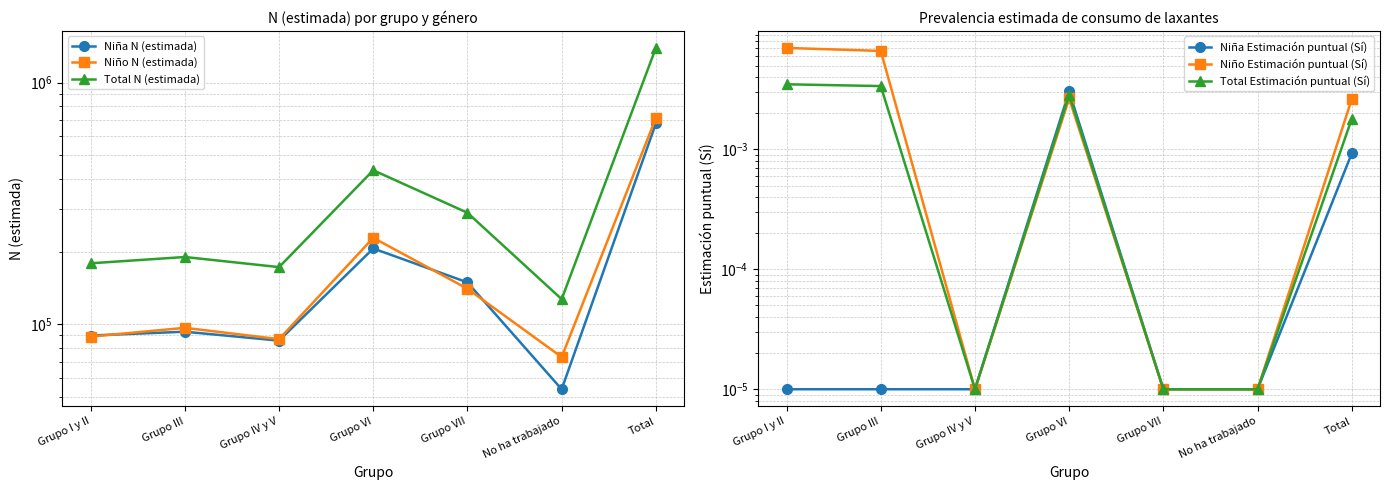

What is the average value of the Niño N (estimada) series?

204150.4